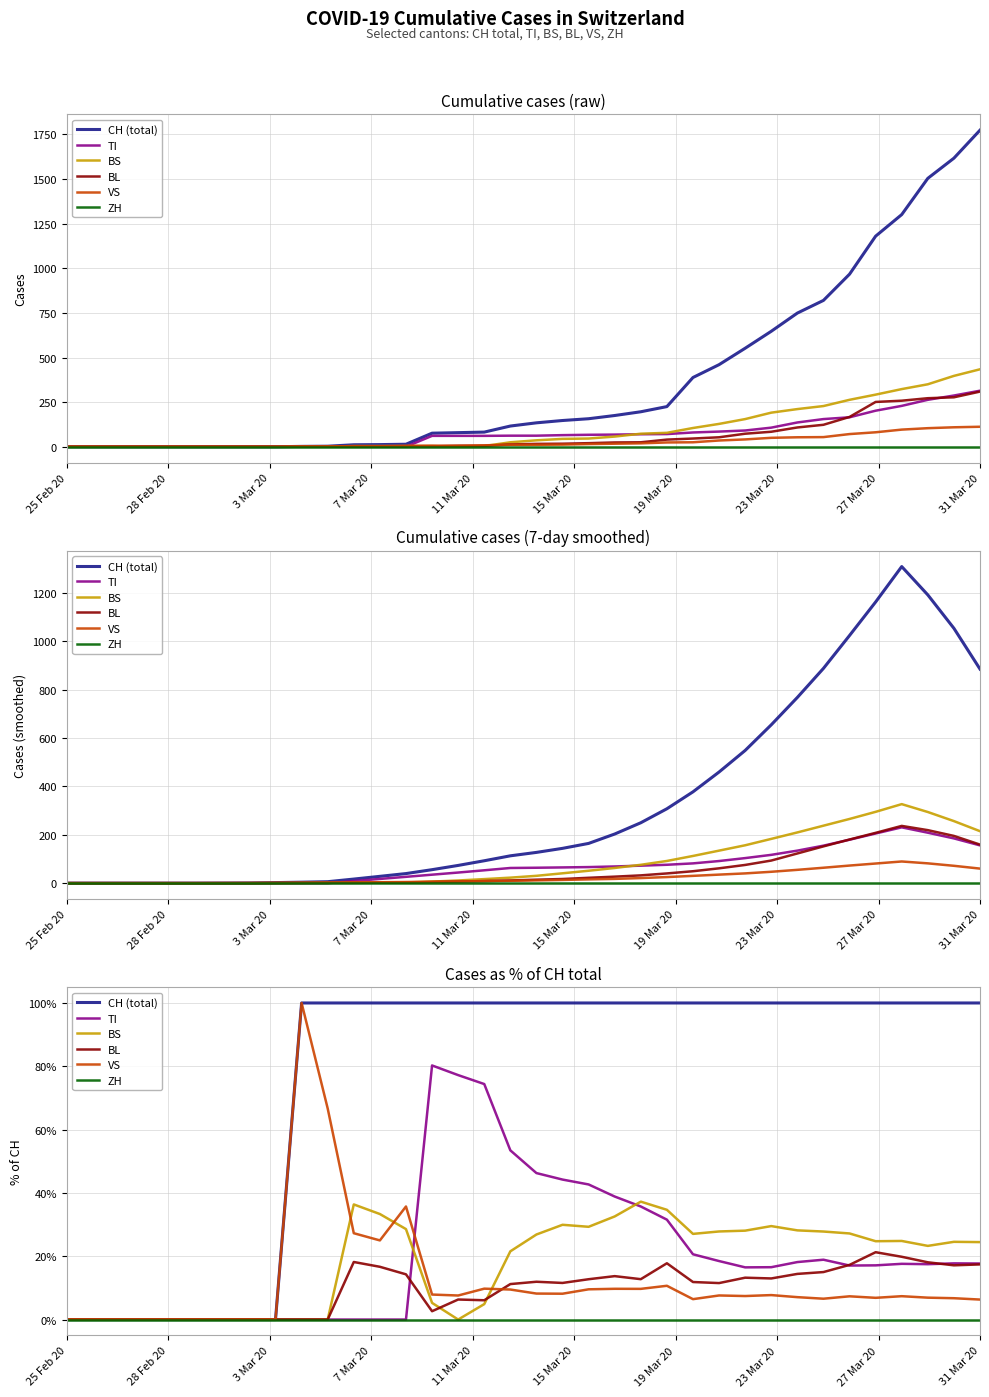

Which series ends up on top after the final intersection of VS and TI?

TI